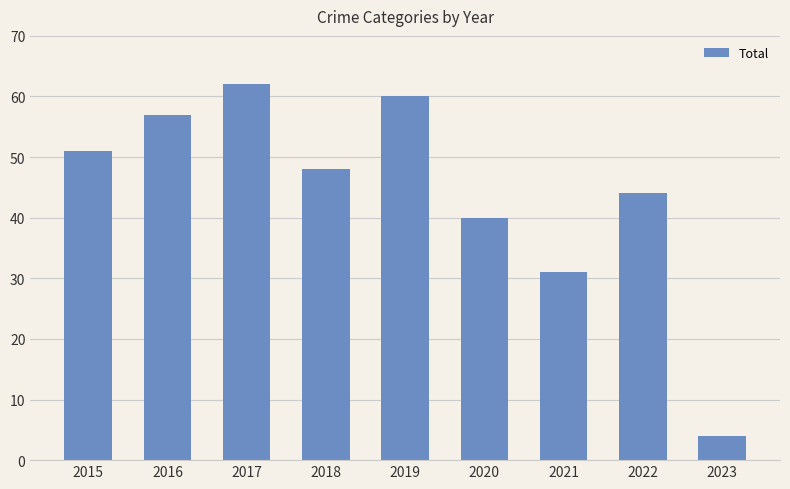

What is the greatest value displayed?

62